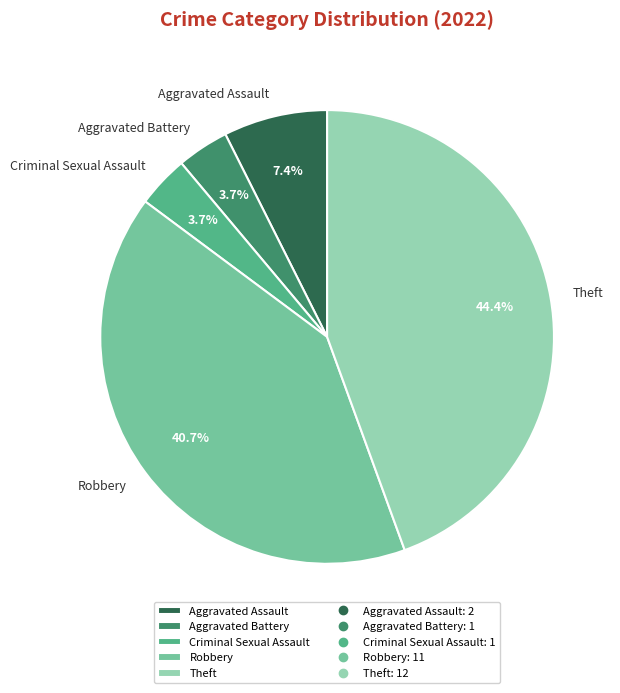

How much of the chart is everything except Theft?

55.6%